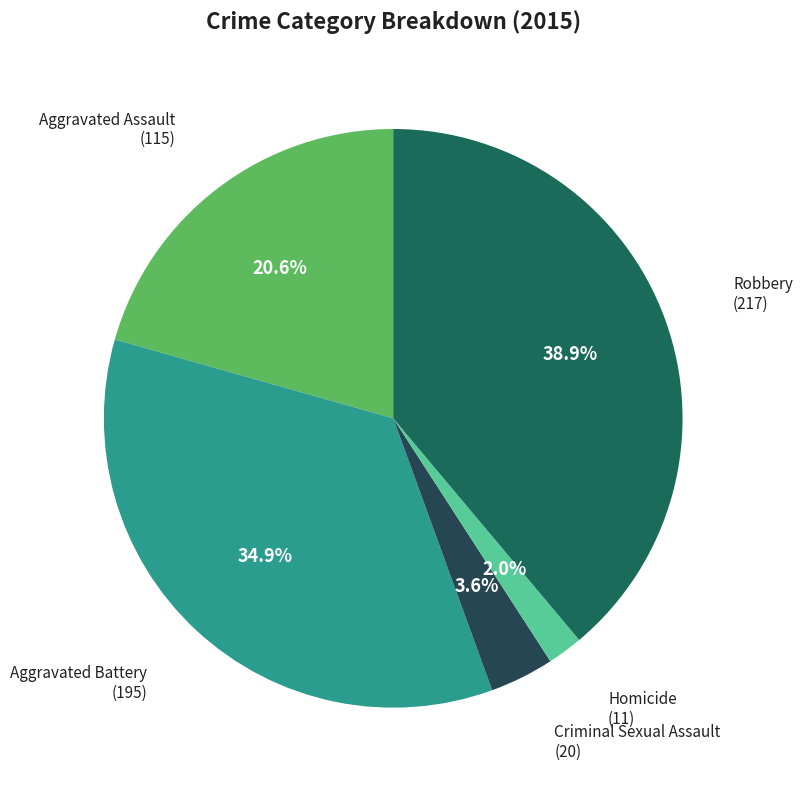

Which slice is the smallest?

Homicide